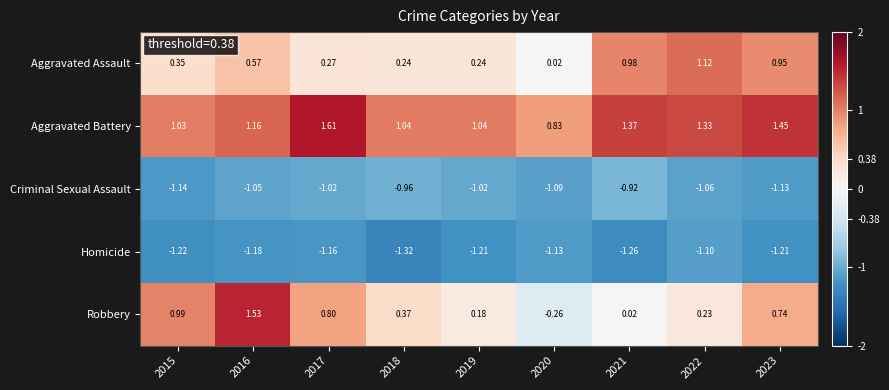

Which series has the largest total across all categories?

Aggravated Battery